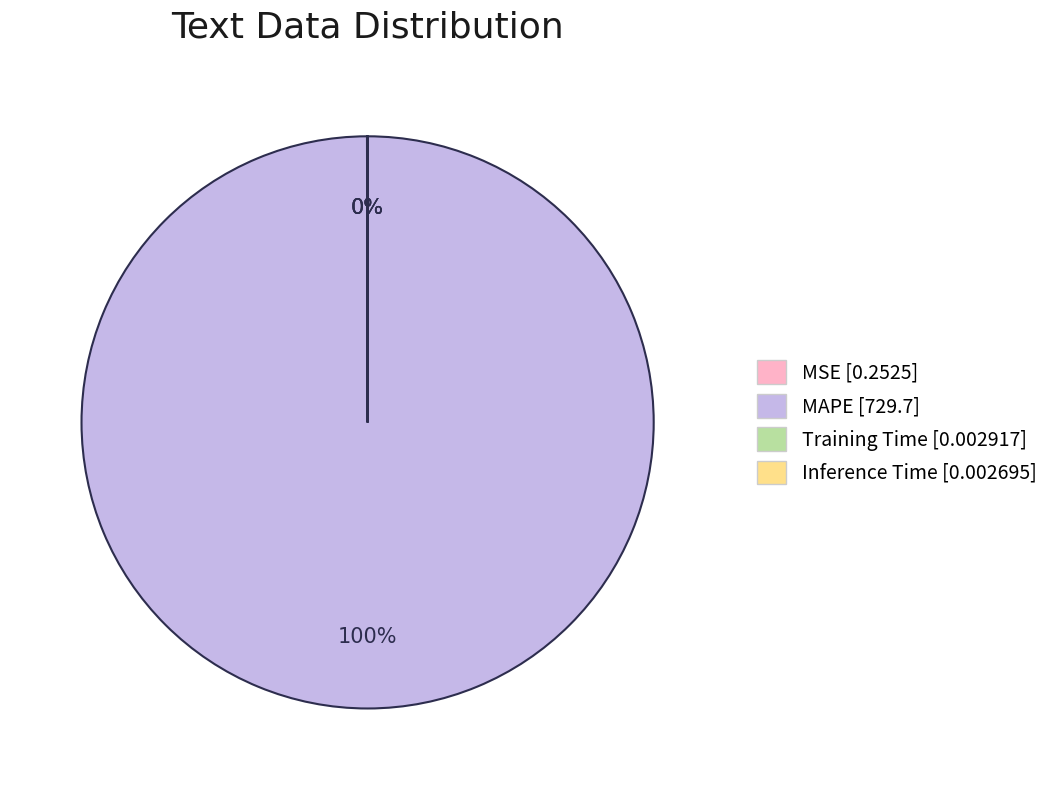

True or false: MAPE [729.7] accounts for 88% of the total.

False